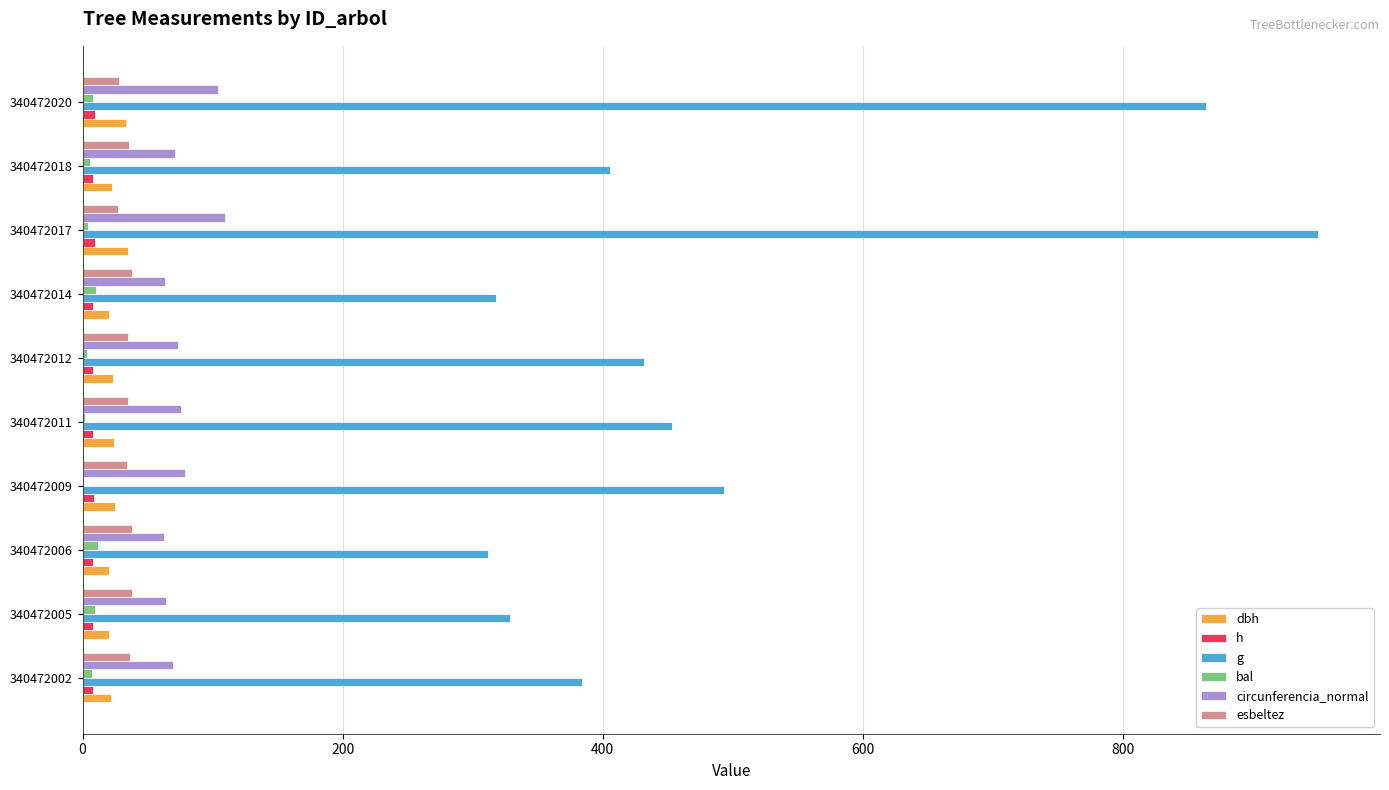

How many data points in esbeltez are above 35?

6